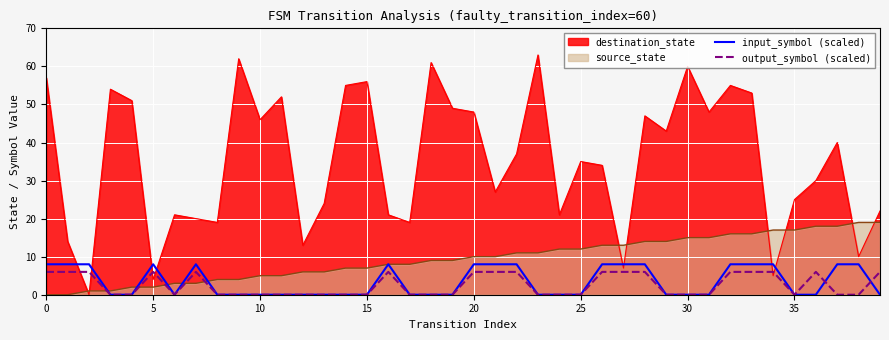

Does the chart display data point markers on the line(s)?

No